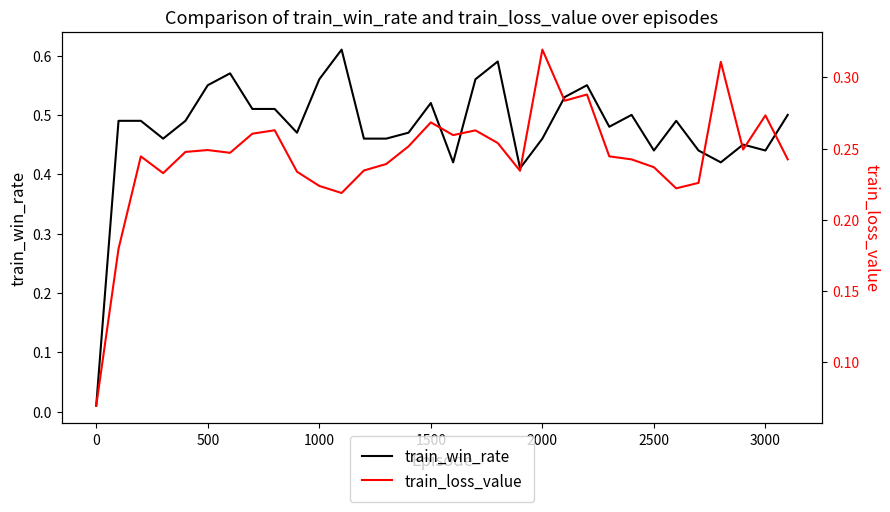

The train_win_rate series shows 0.7 at 2000. True or false?

False